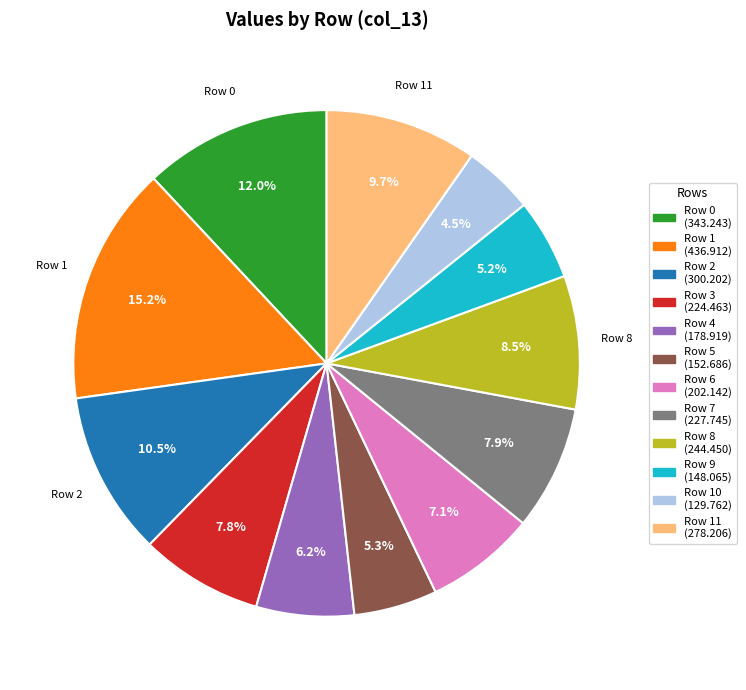

Is there any slice that represents more than half of the pie?

No